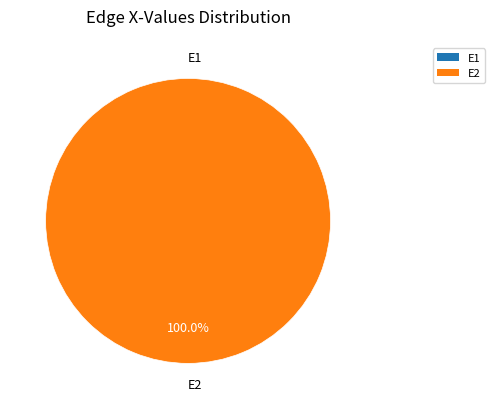

To the nearest percent, what is the combined percentage of E2 and E1?

100%